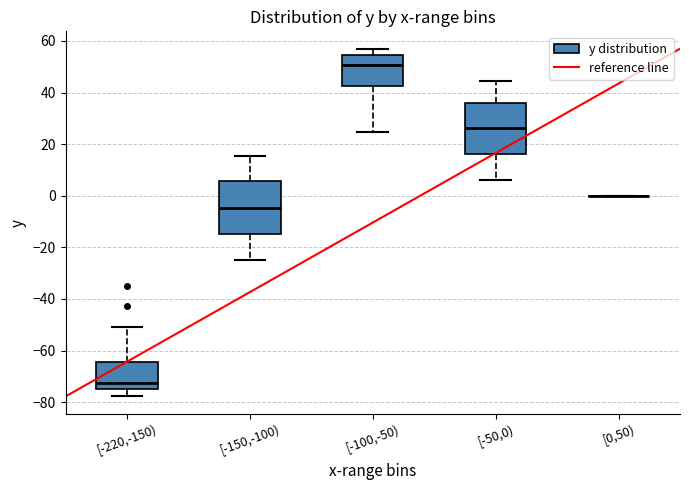

Where does the upper whisker of the box for [-50,0) end on the y-axis? The values are not printed on the chart, so give them approximately, as read against the axis.

44